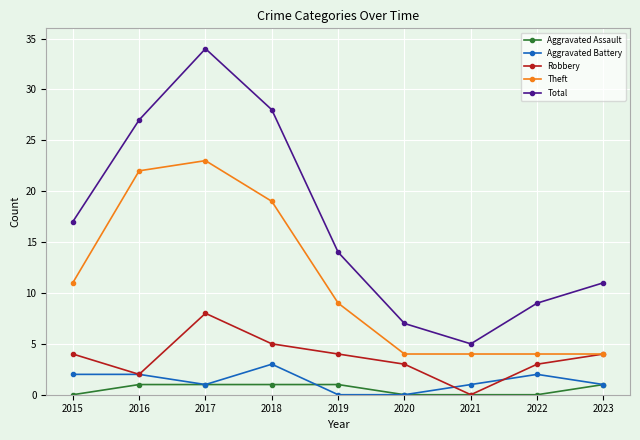

At which label does Theft reach its peak?

2017